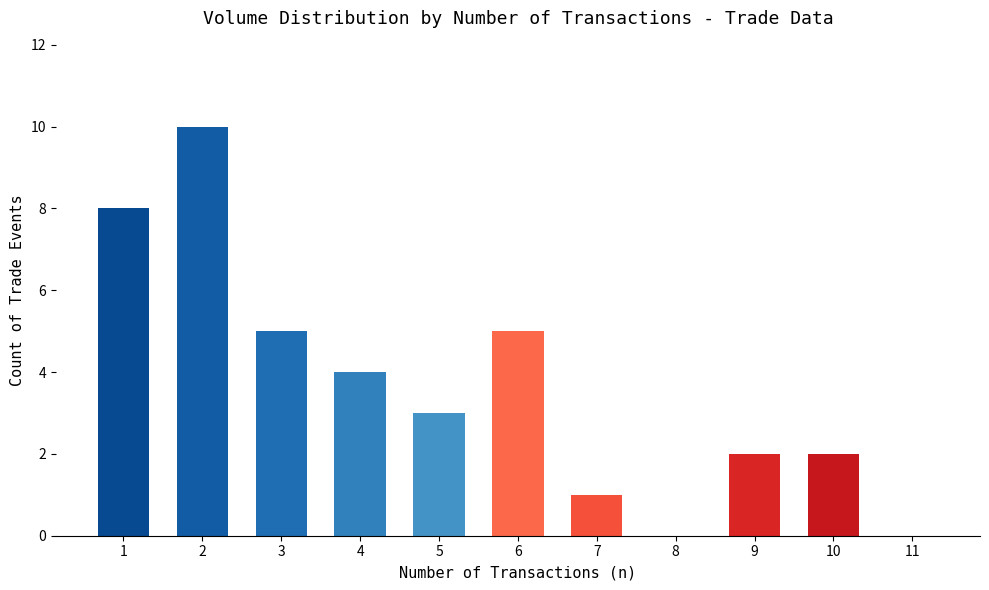

Count the number of categories in the chart.

11